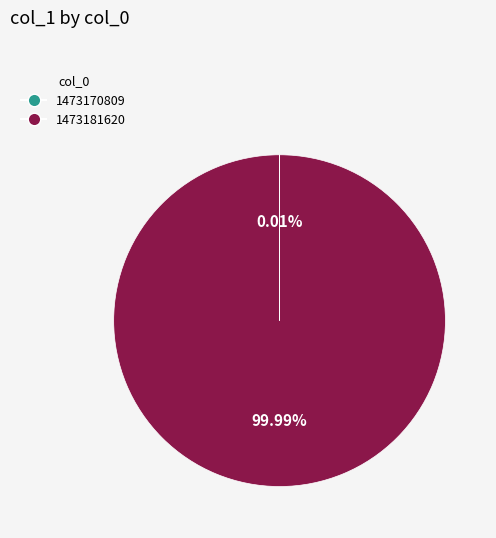

Does 1473181620 account for over 50% of the chart?

Yes